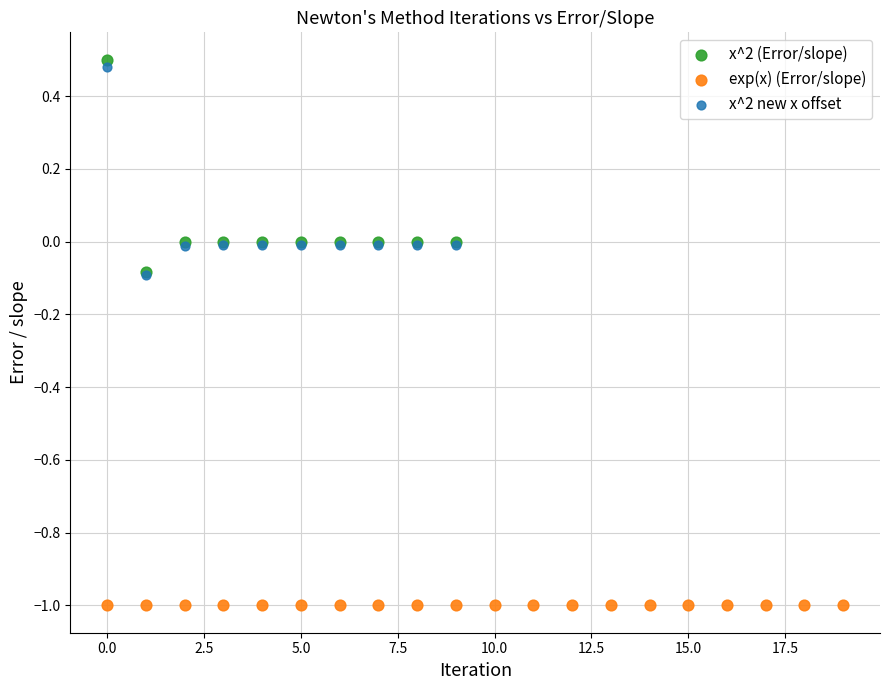

Which series contains the lowest Y value?

exp(x) (Error/slope)